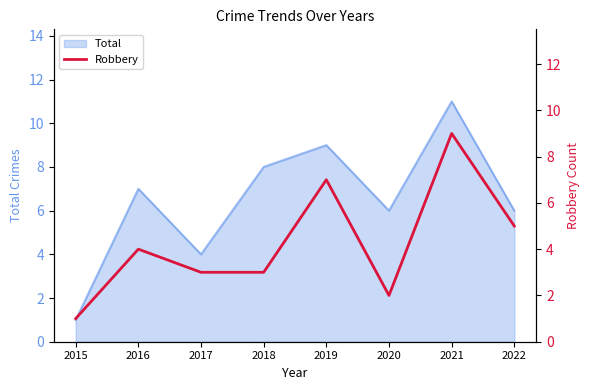

Approximately how many times larger is the value at 2019 compared to 2017?

2.3